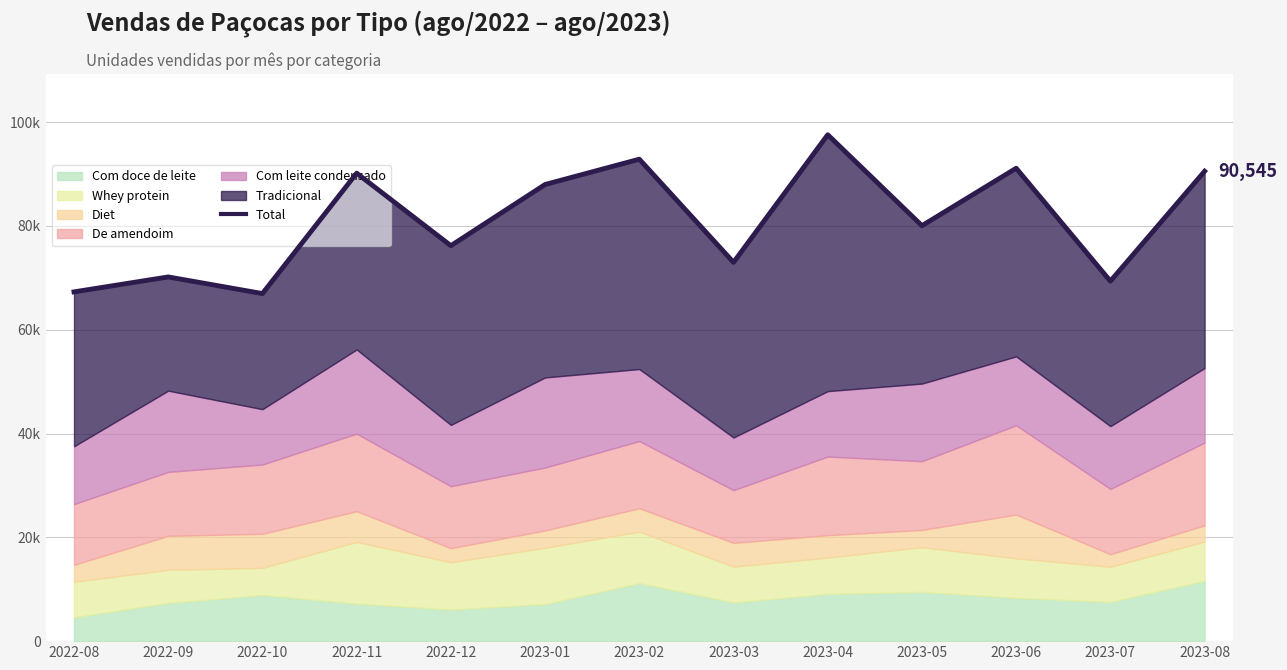

Which has a higher value, 2022-09 or 2022-11?

2022-11